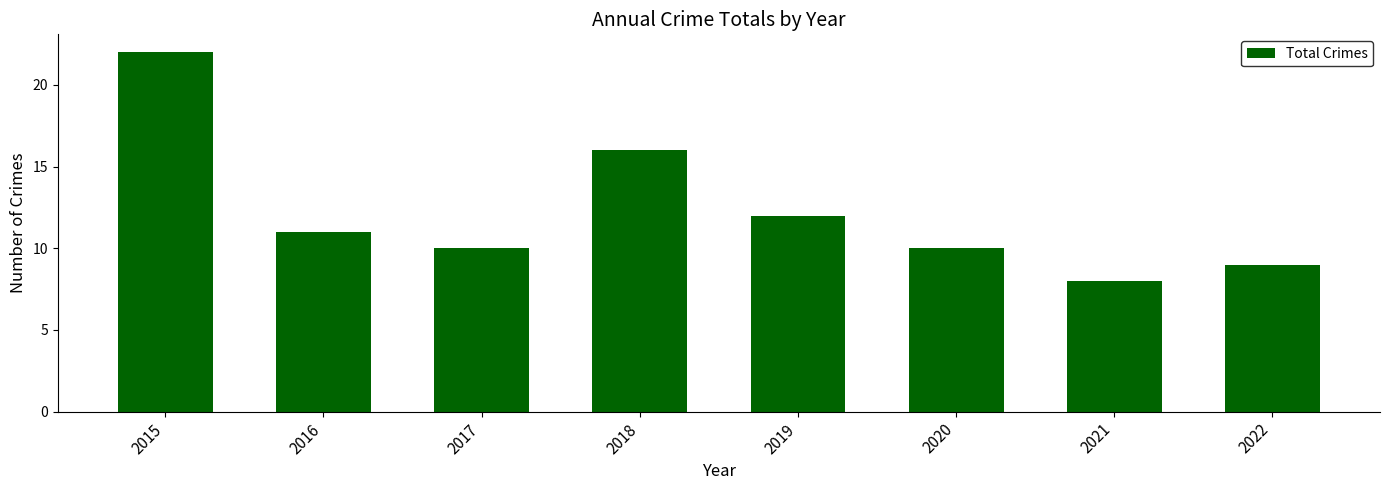

Which category has the highest value across all series?

2015